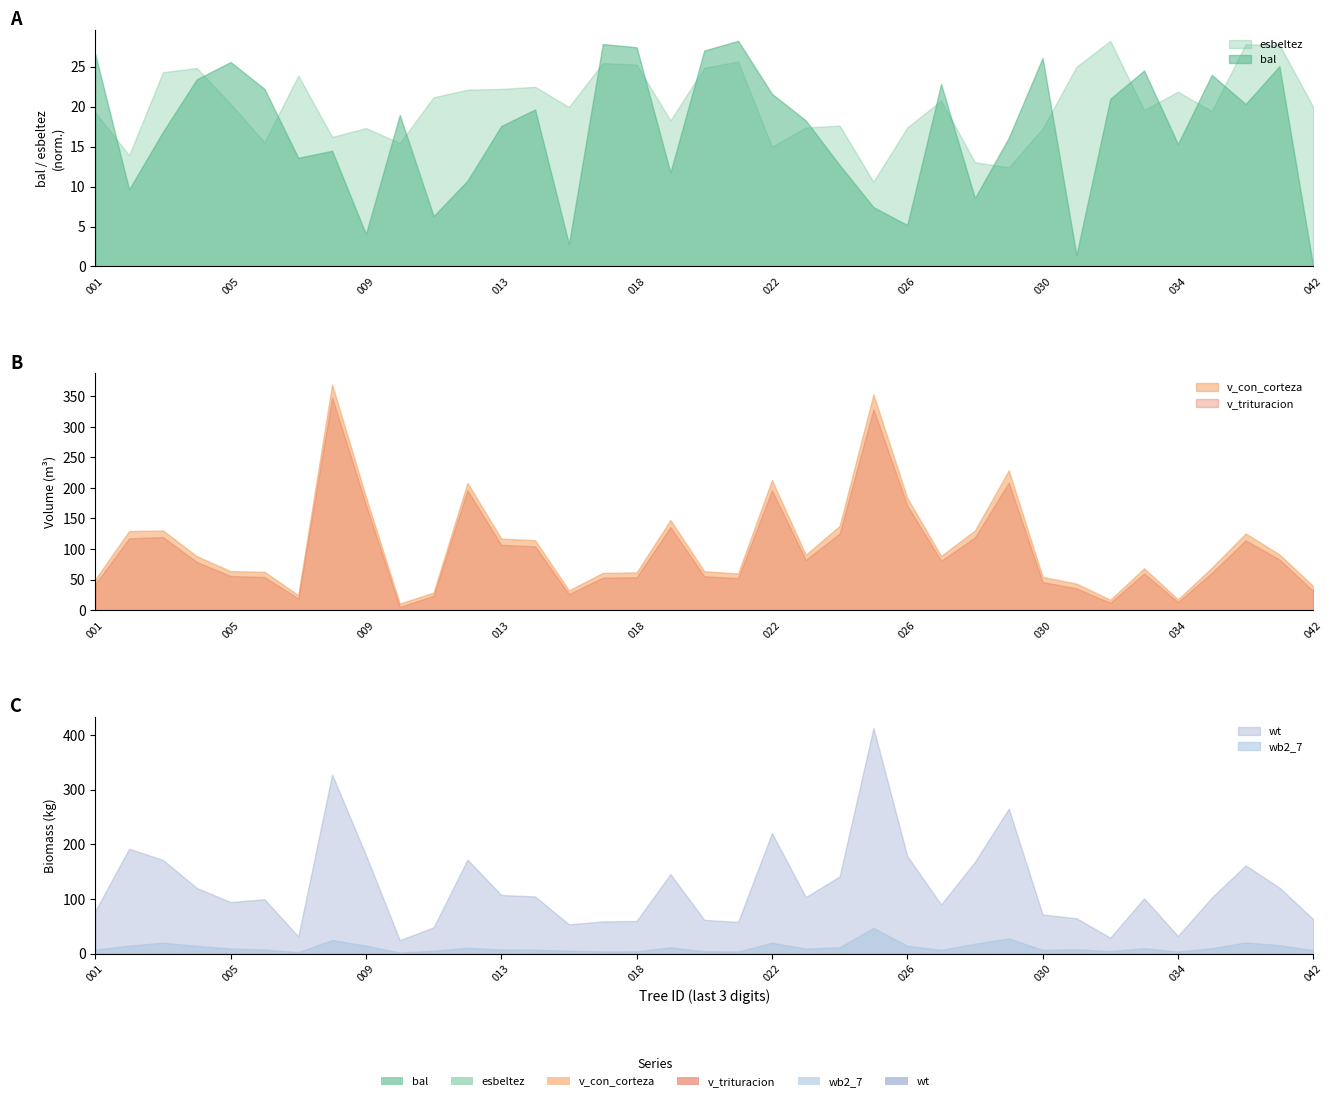

What is the minimum value for v_con_corteza?

10.5